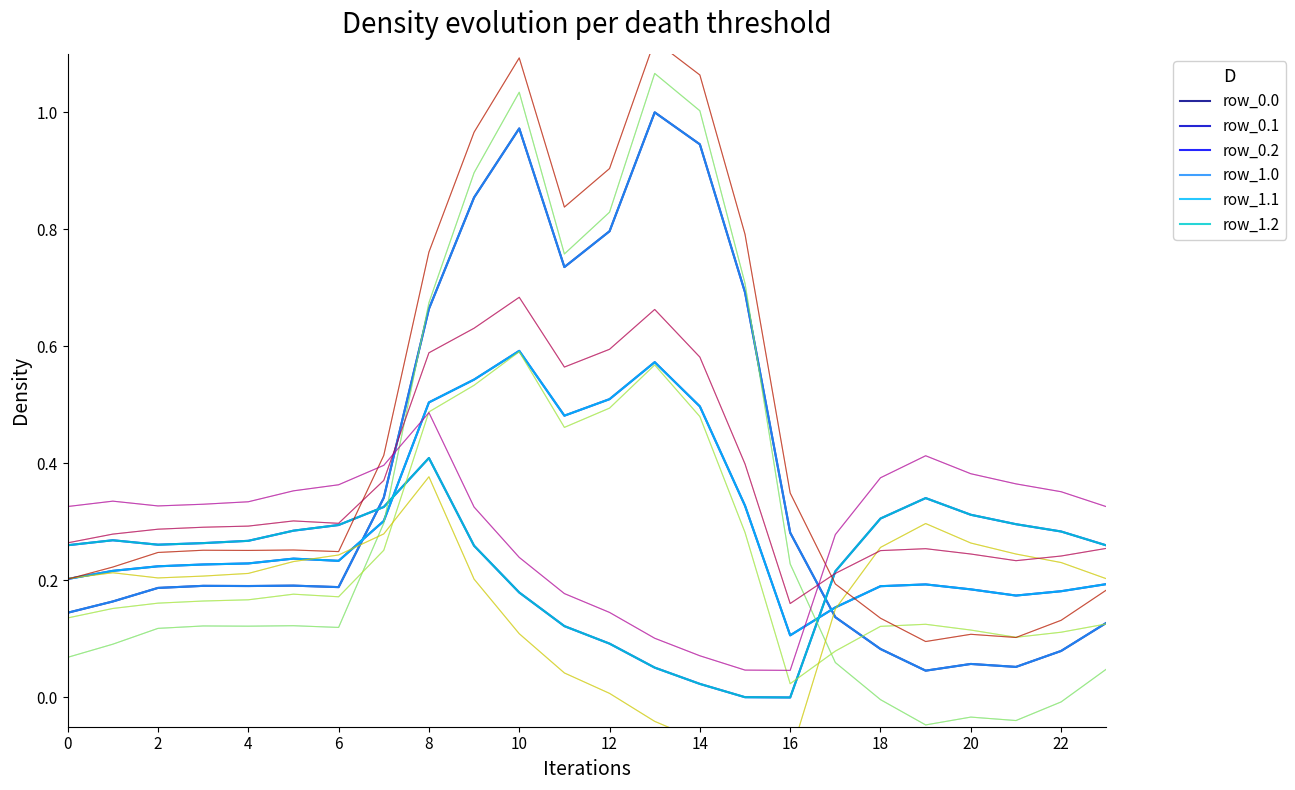

True or false: row_0.1 has a value of 0.2 at 2.

True